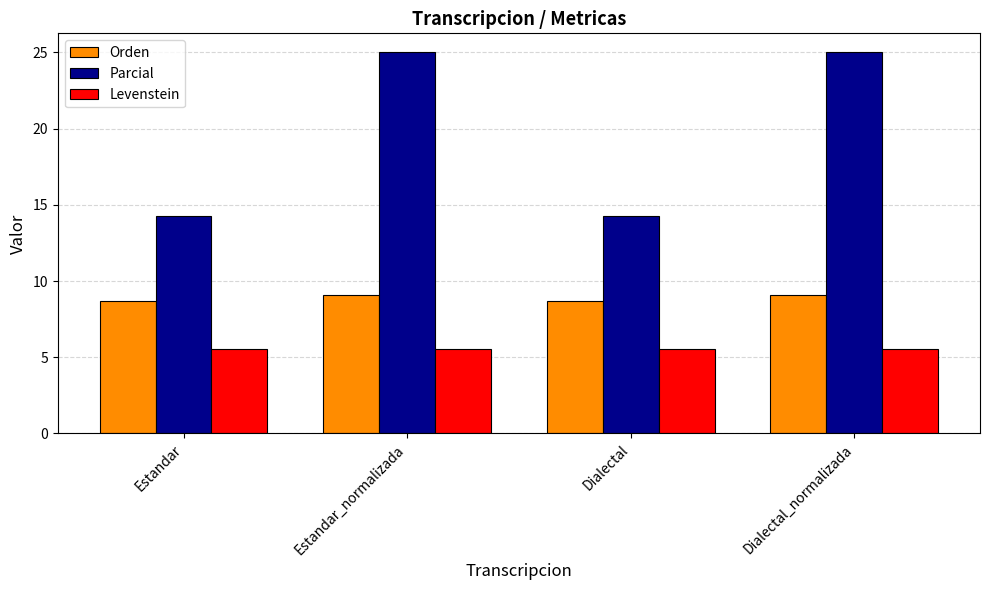

What is the sum of the Levenstein values at Dialectal and Estandar_normalizada?

11.1